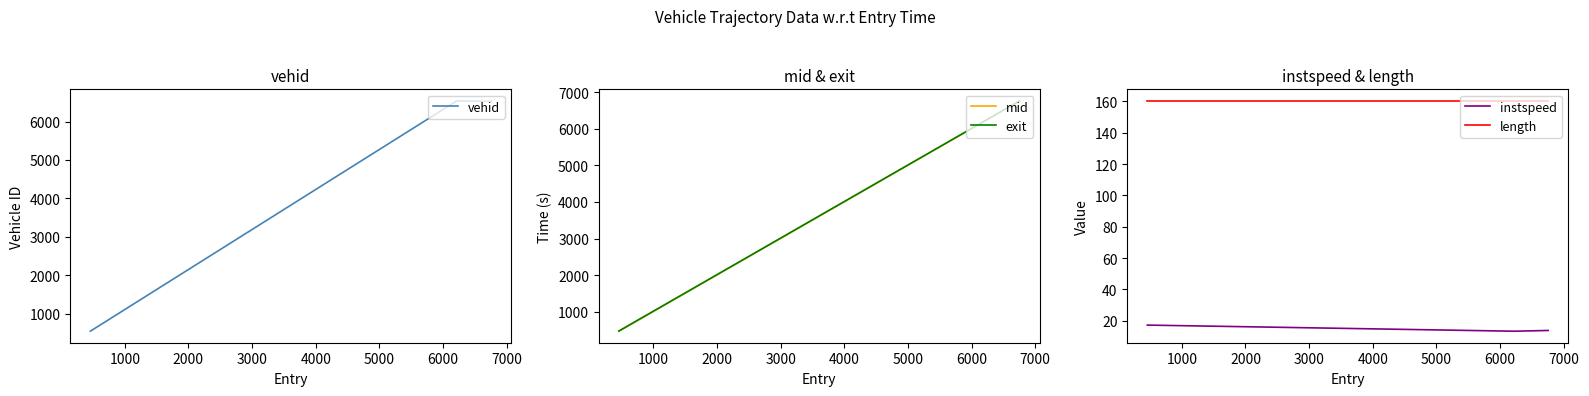

Reading left to right, what are all the values shown in this chart?

vehid: 547.0	6537.0	6522.0
mid: 465.2	6221.2	6761.1
exit: 469.2	6226.2	6766.3
instspeed: 17.1	13.2	13.7
length: 160.4	160.4	160.4